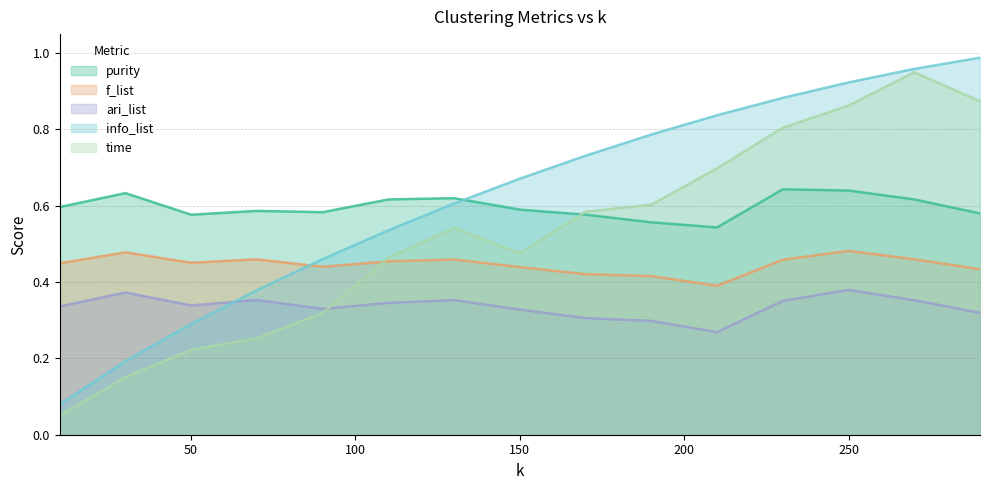

At 230, list the series in order from largest to smallest.

info_list, time, purity, f_list, ari_list